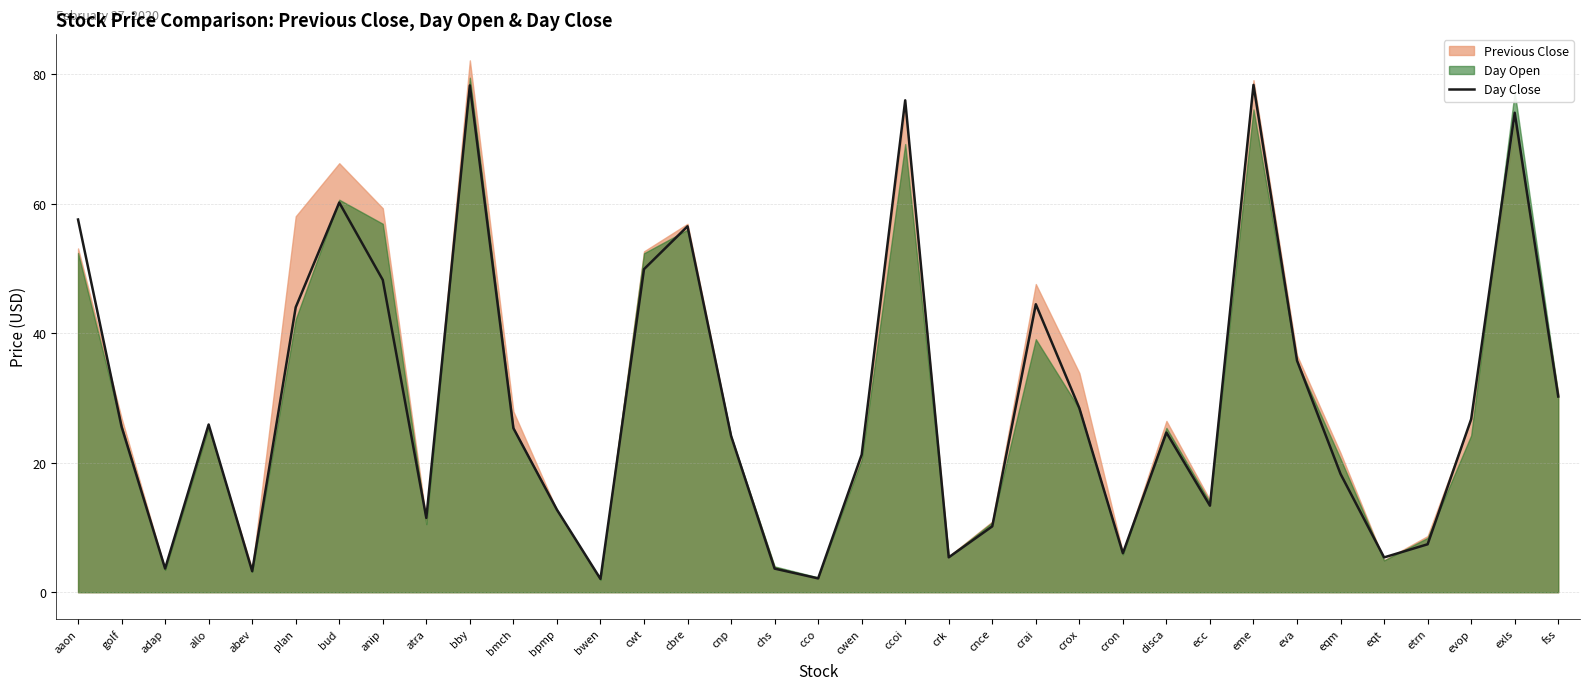

What is the smallest value displayed?

2.1